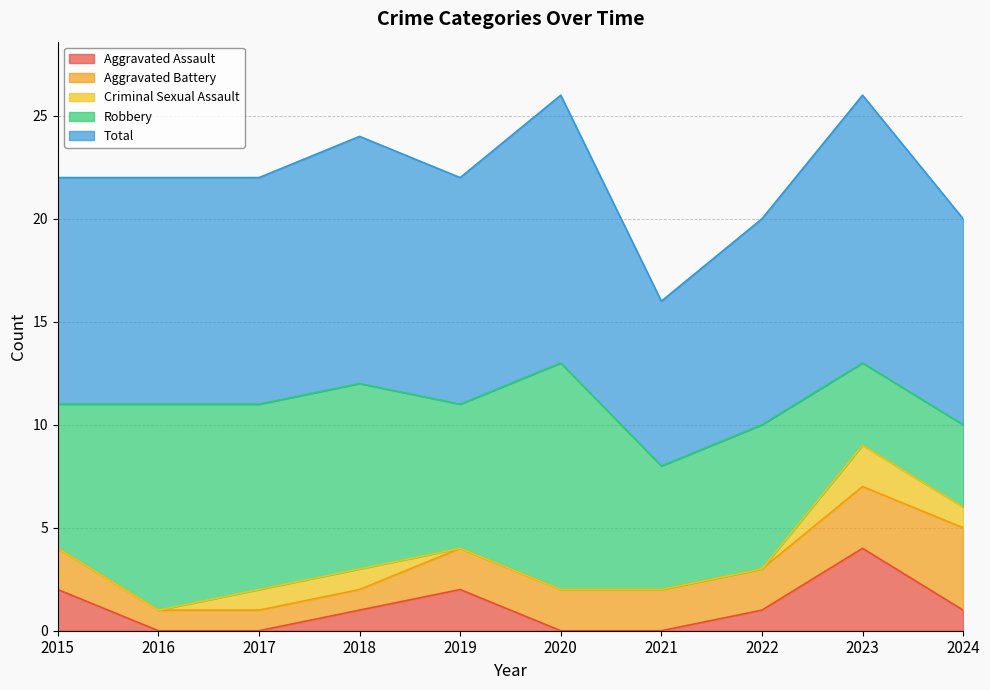

The value of Criminal Sexual Assault at 2023 is 3. True or false?

False